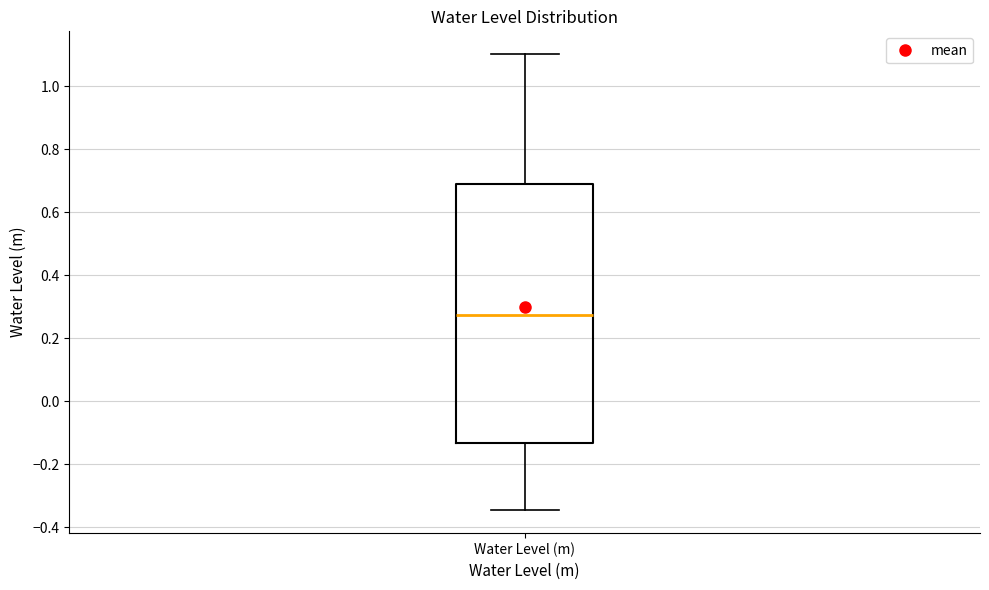

Transcribe this box plot: give where the median line is, the range the box spans, and where the two whiskers end, as read against the y-axis. The values are not printed on the chart, so give them approximately, as read against the axis.

median 0.28, box -0.14 to 0.68, whiskers -0.34 to 1.10